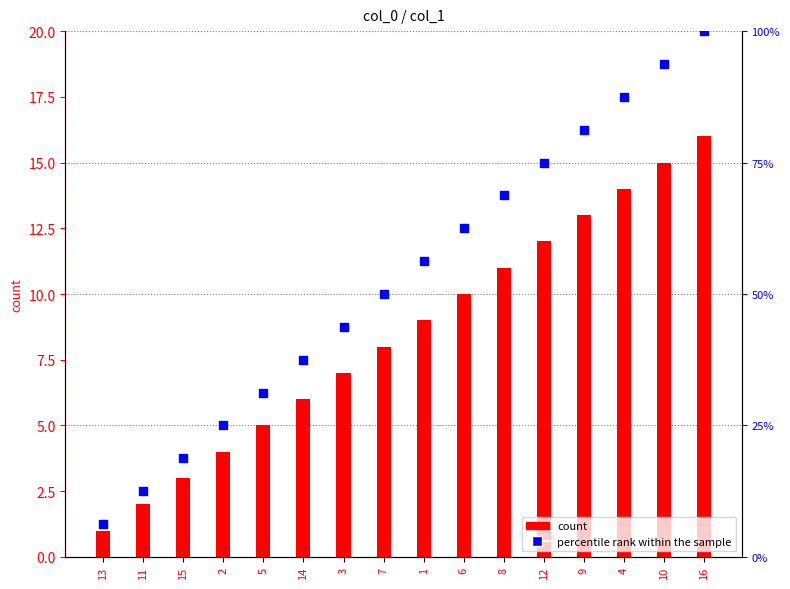

Which series reaches the maximum Y coordinate?

percentile rank within the sample